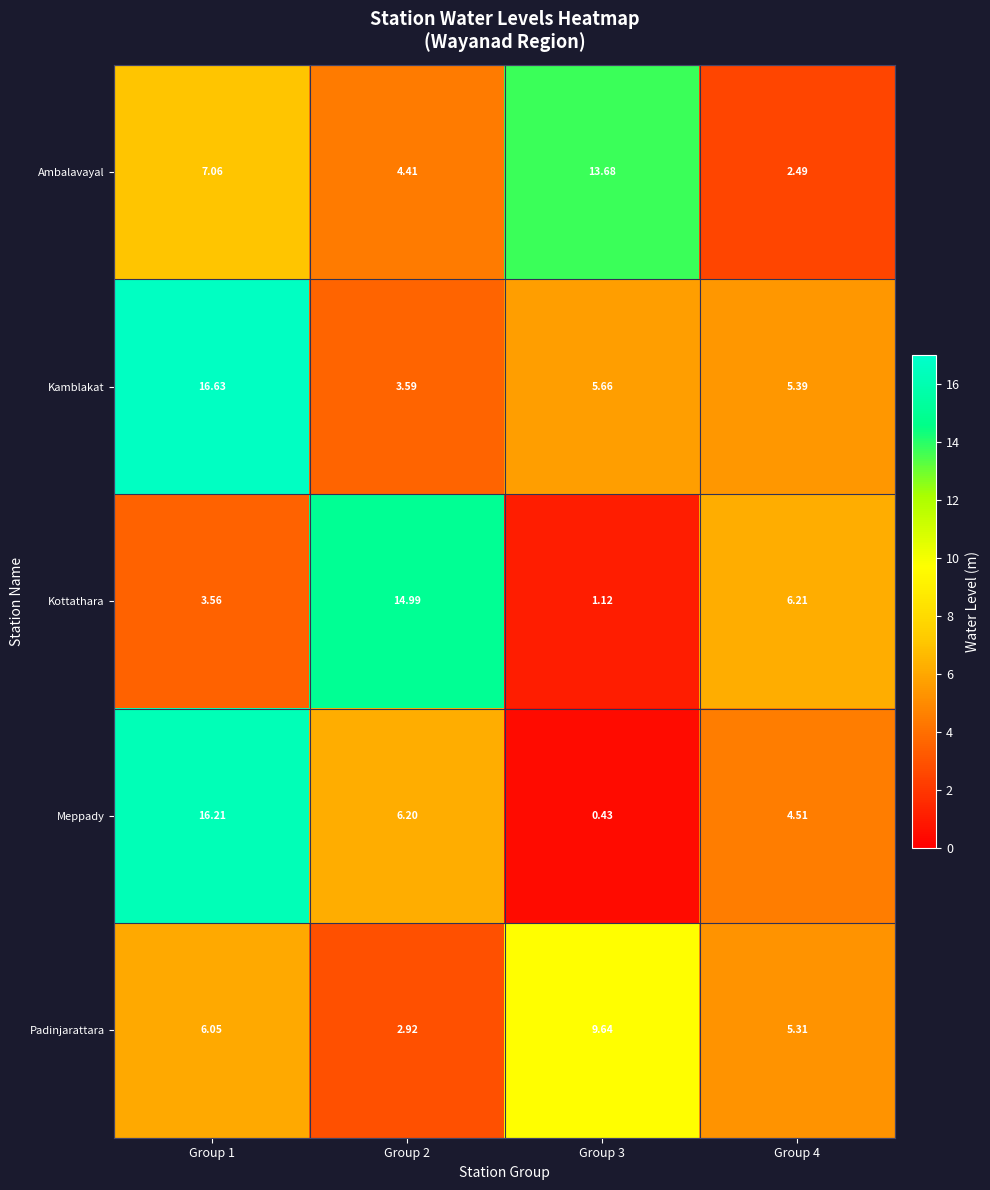

Between Group 3 and Group 4, which series saw the biggest shift?

Ambalavayal